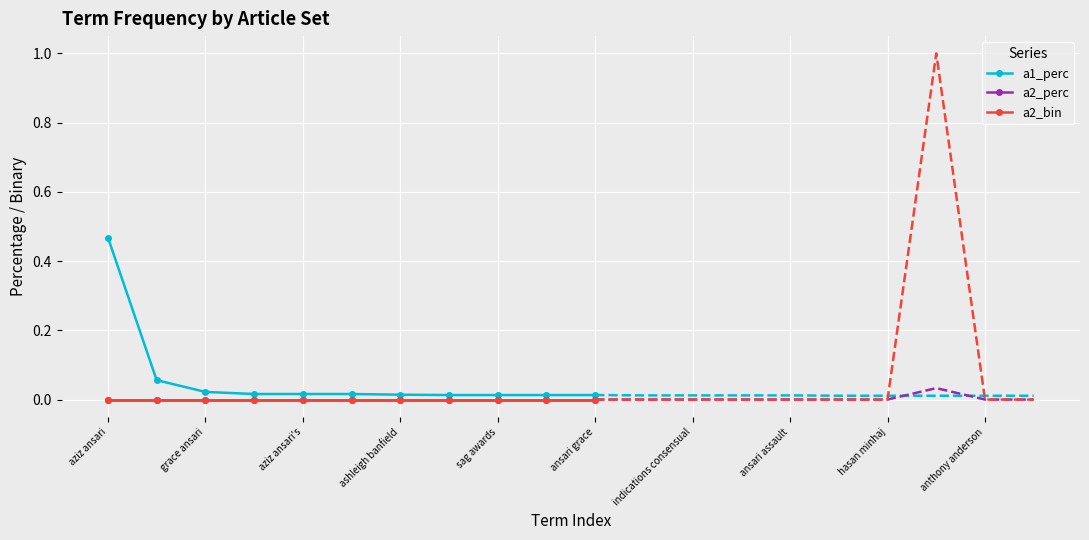

What is the label of the 6th point from the left?

ansari grace